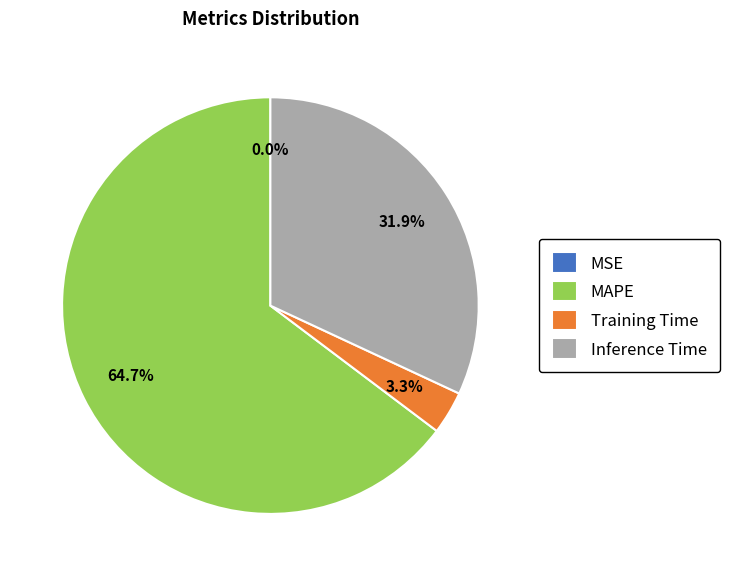

Is there any slice that represents more than half of the pie?

Yes